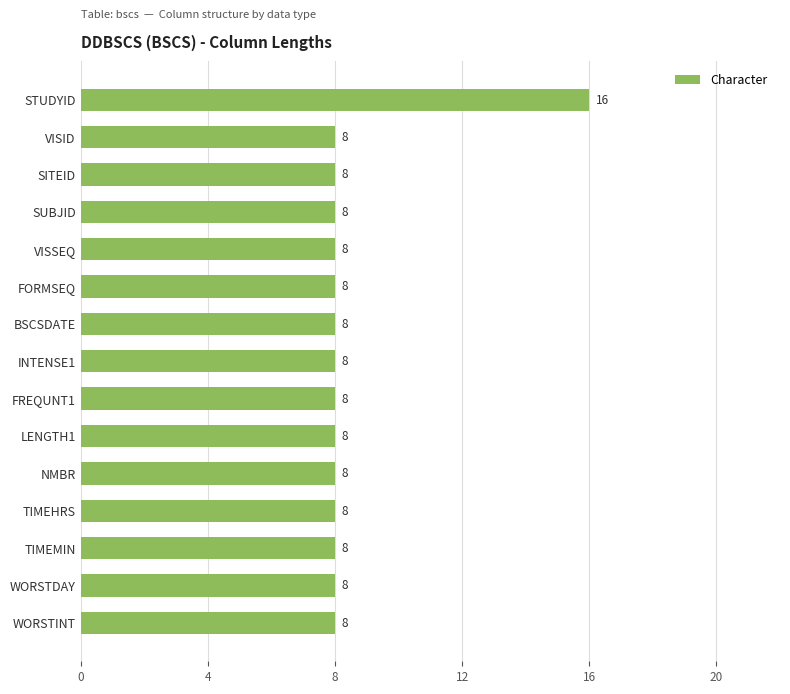

What is the smallest value displayed?

8